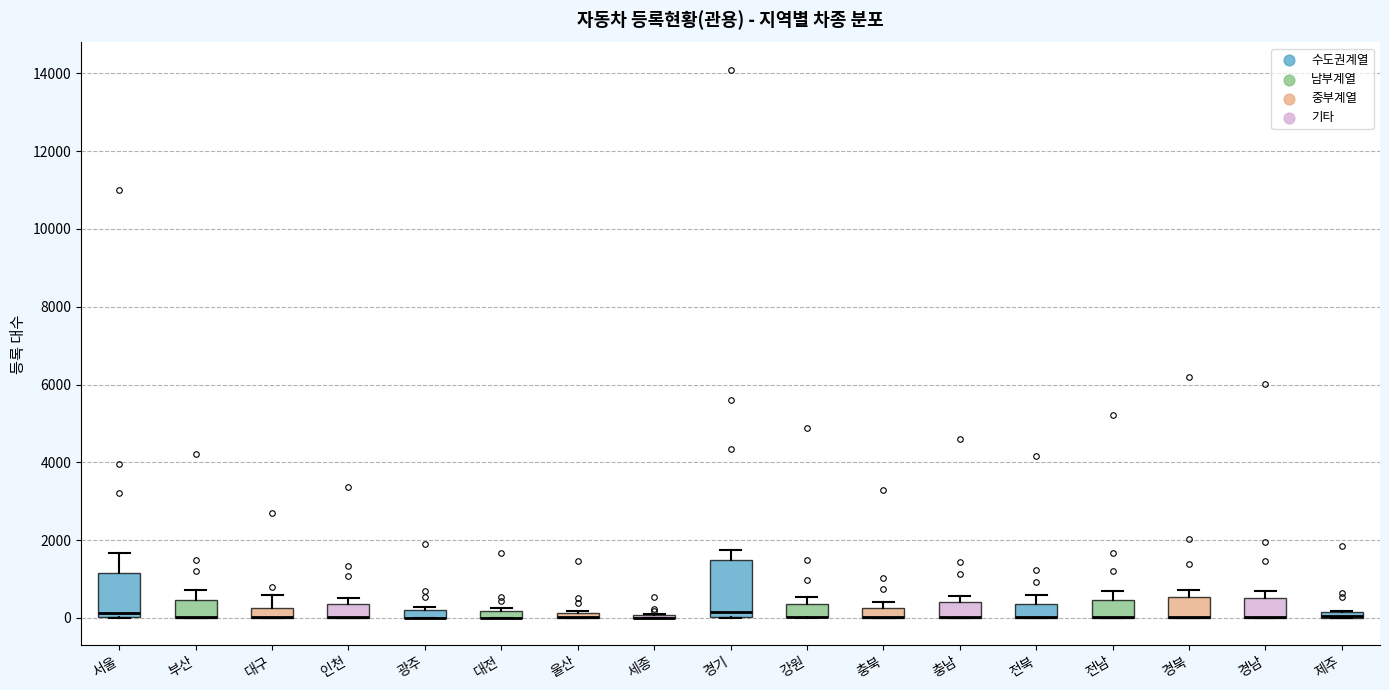

Comparing the boxes themselves (not the whiskers), which one is the tallest?

경기